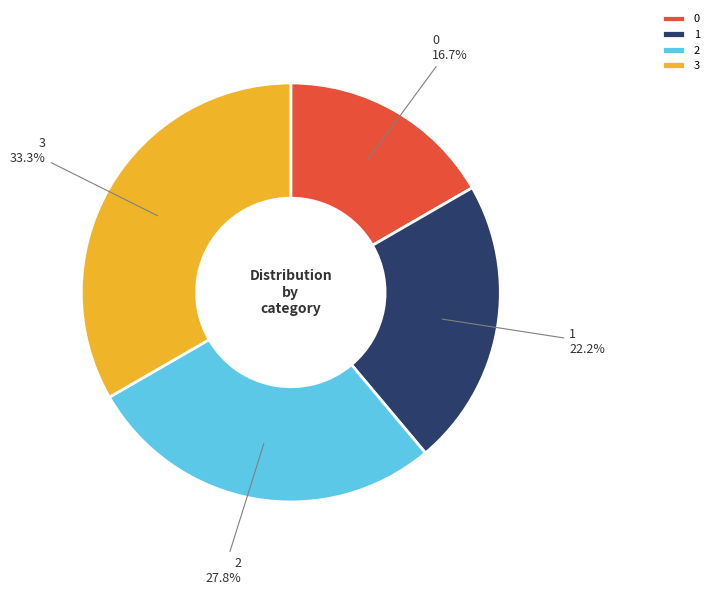

What is the ratio of the value at 3 to the value at 0?

2.0